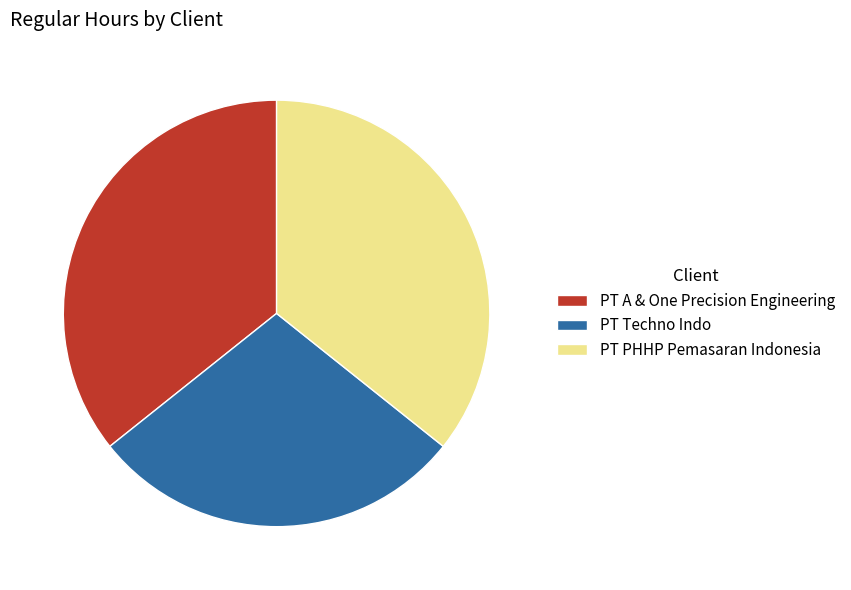

Do PT Techno Indo and PT A & One Precision Engineering together represent more than half of the pie?

Yes